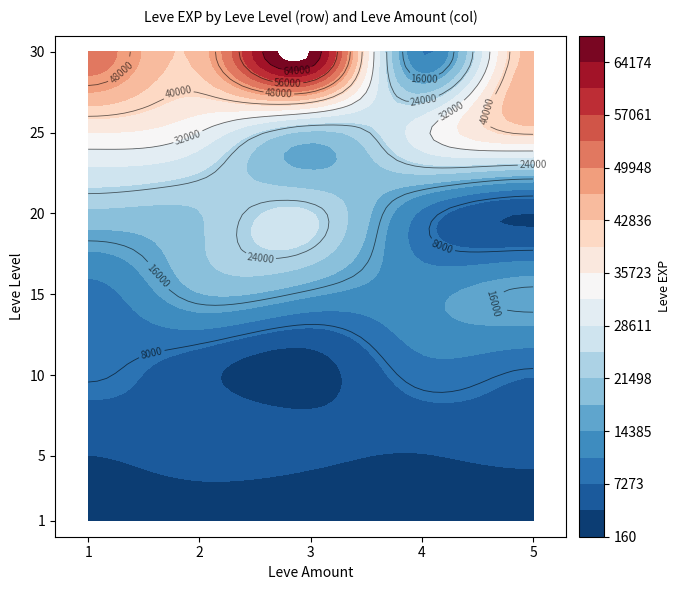

What is the sum of all 3 values?

138800